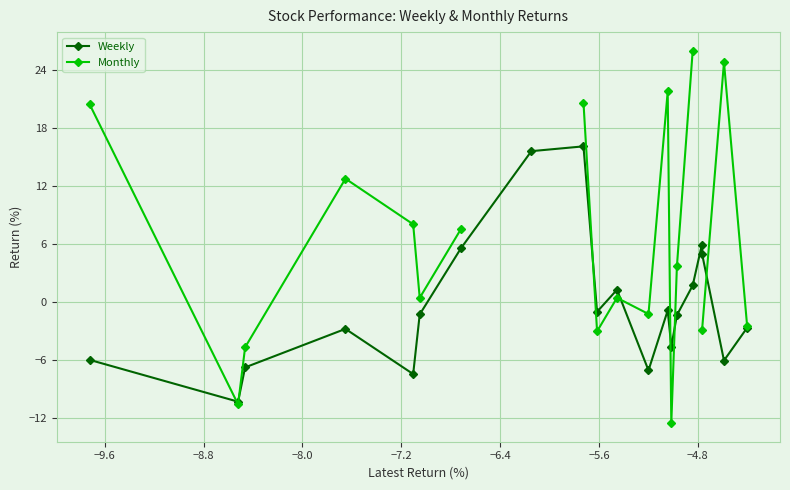

What is the value of the Weekly point at the 18th from the left?

5.0